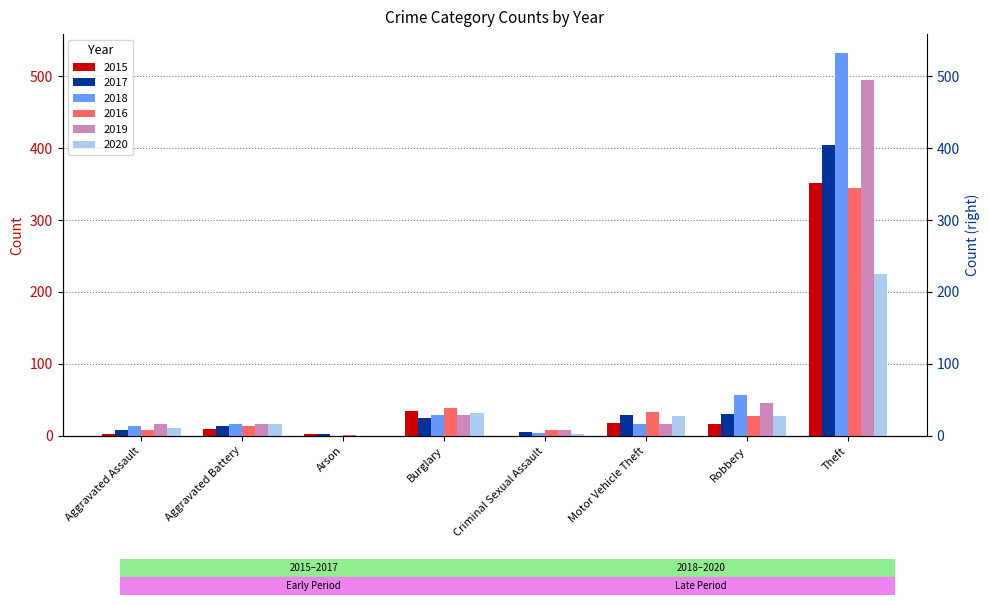

Which series has the largest range (max minus min)?

2018